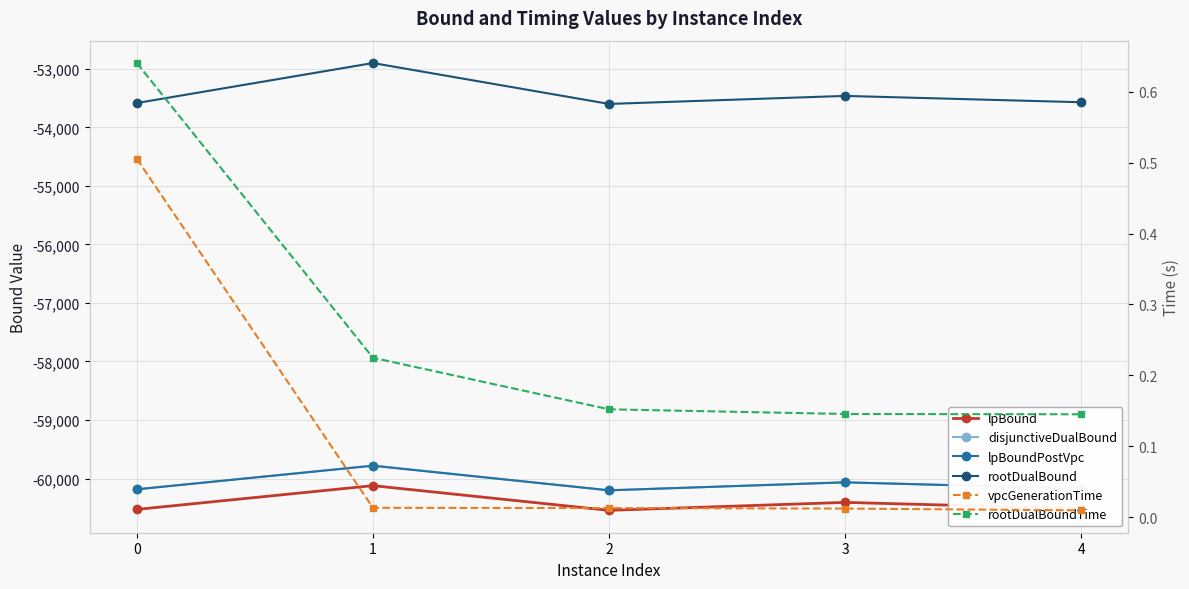

True or false: vpcGenerationTime and lpBound cross at least once.

False